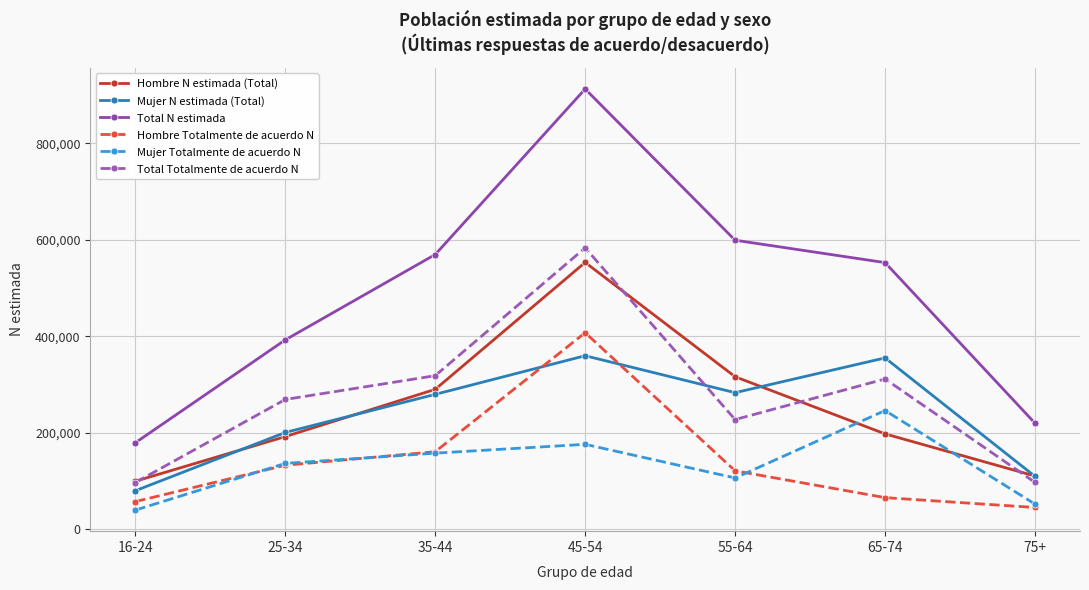

Where is Hombre Totalmente de acuerdo N nearest to the value 226205?

35-44